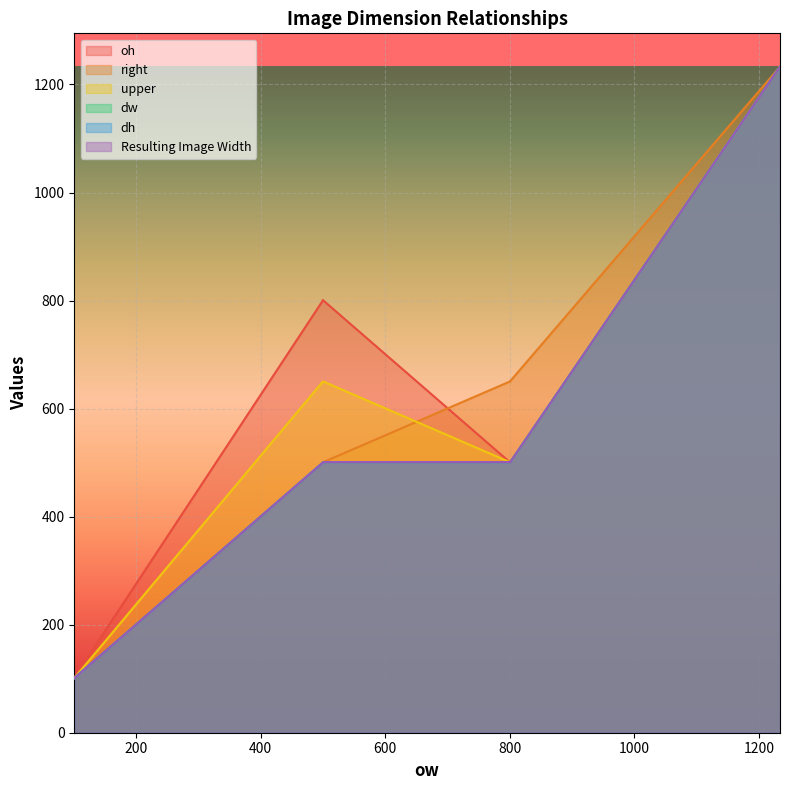

How many data points in dw are above 501?

1